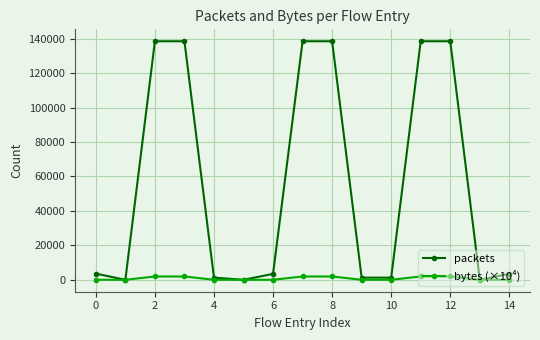

What is the value of the packets point at the 12th from the left?

138543.0